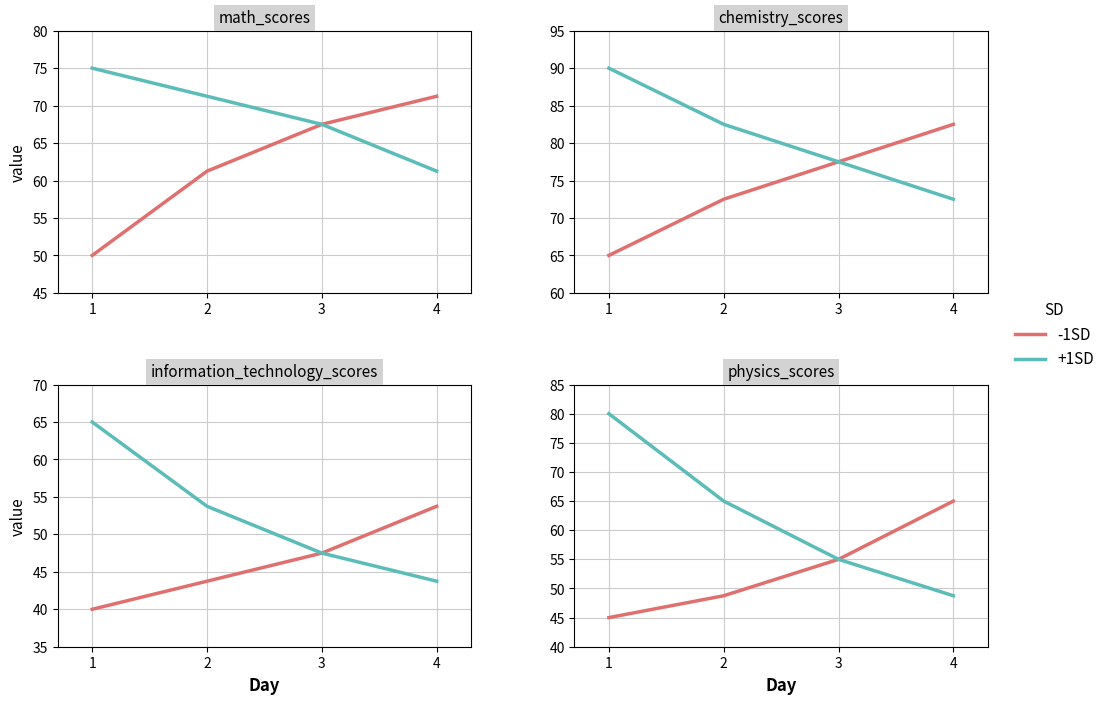

What is the minimum value for -1SD?

45.0